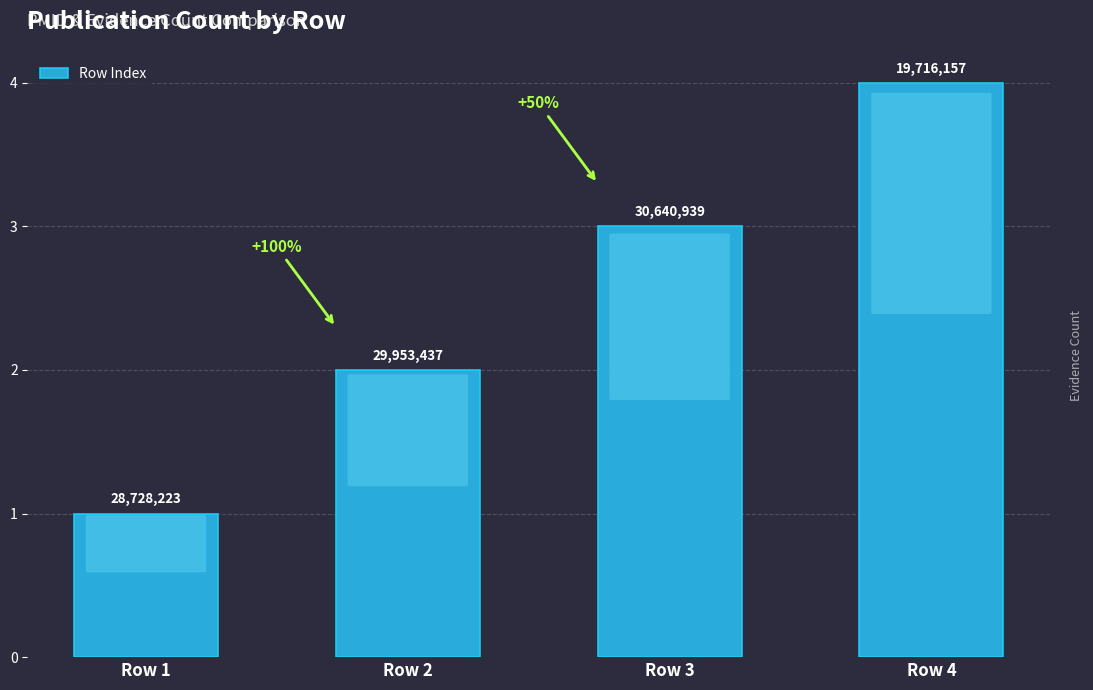

At which label does the data first exceed 3?

Row 4